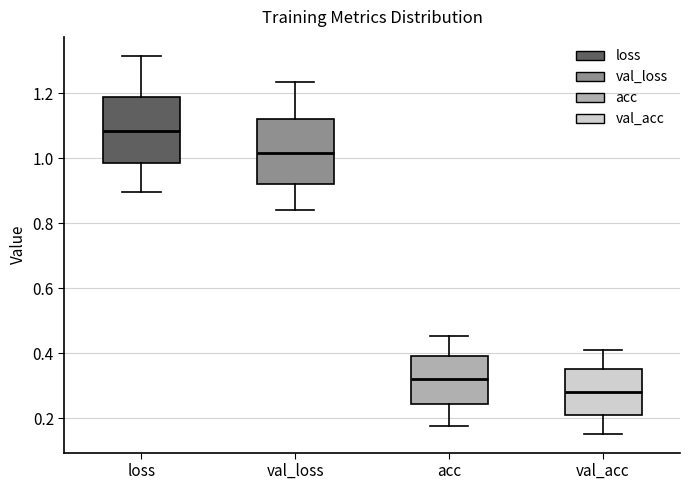

Reading left to right, transcribe this box plot: for each box, give where its median line is, the range the box spans, and where its two whiskers end, as read against the y-axis. The values are not printed on the chart, so give them approximately, as read against the axis.

loss: median 1.08, box 0.98 to 1.18, whiskers 0.90 to 1.32
val_loss: median 1.02, box 0.92 to 1.12, whiskers 0.84 to 1.24
acc: median 0.32, box 0.24 to 0.40, whiskers 0.18 to 0.46
val_acc: median 0.28, box 0.22 to 0.36, whiskers 0.16 to 0.42